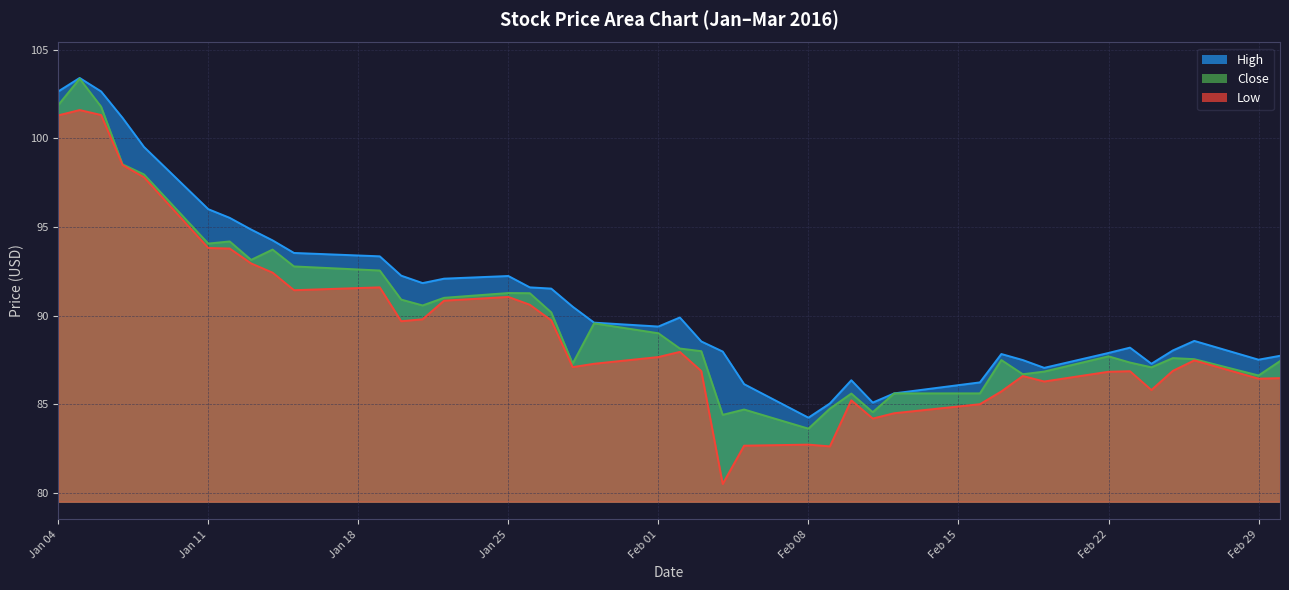

What is the label of the 34th point from the right?

2016-01-12